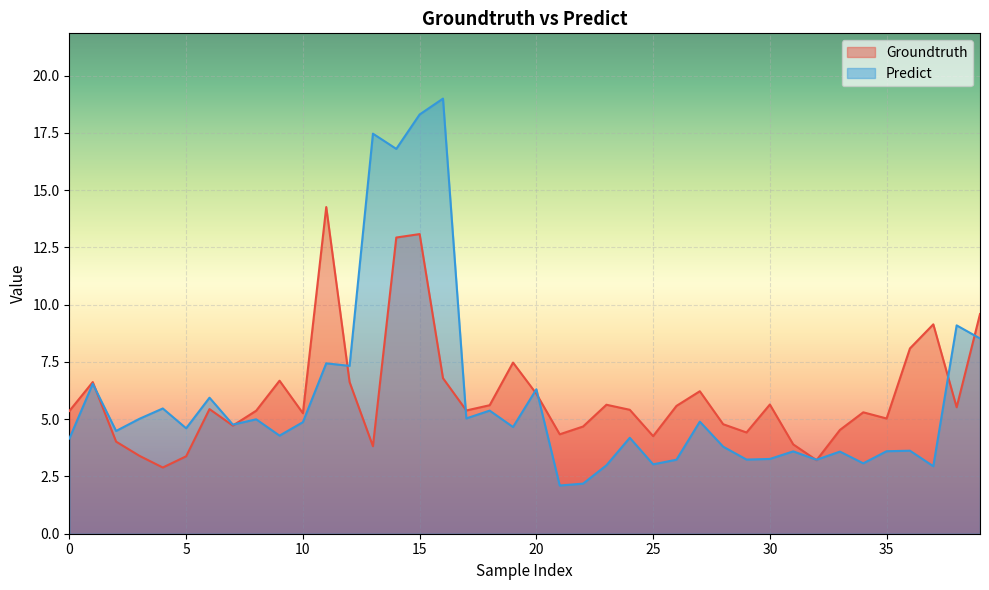

Which series changed the most between 2 and 7?

Groundtruth